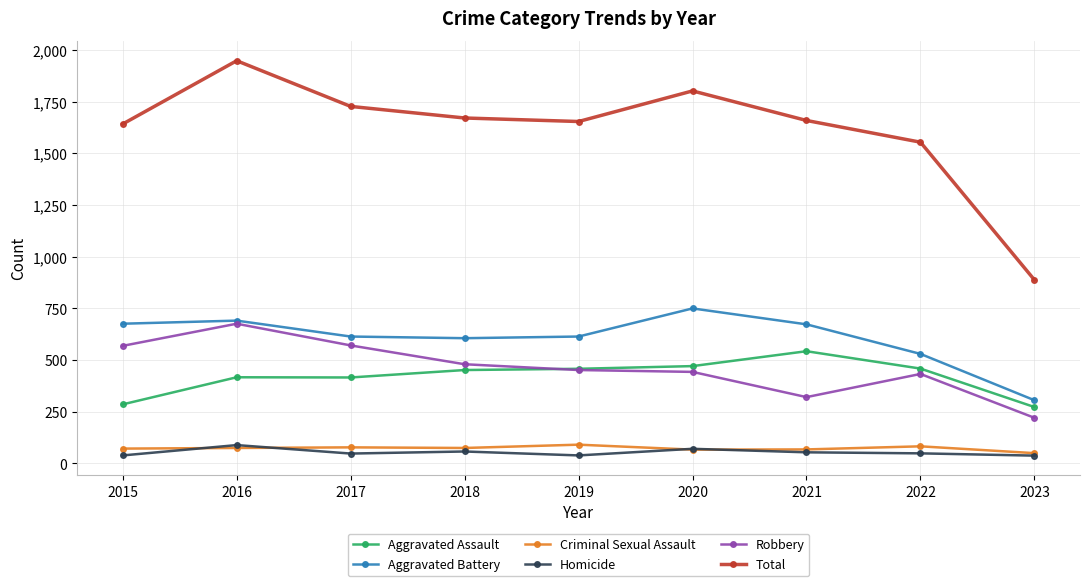

What is the lowest value of the Robbery series?

221